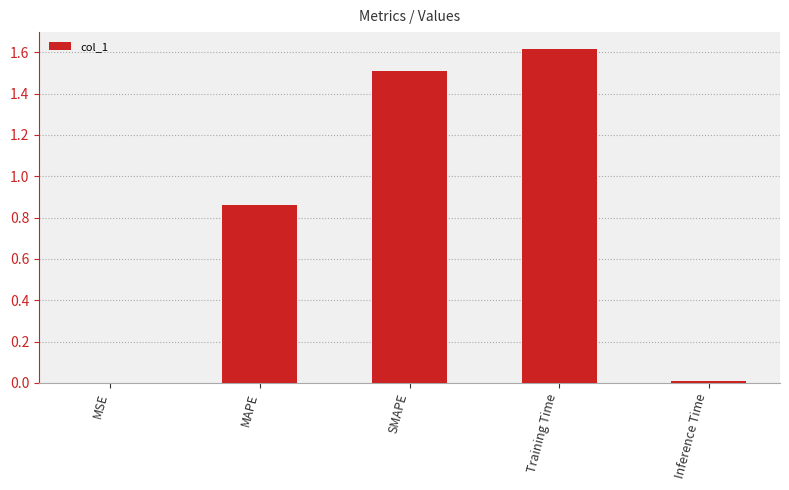

Is it true that the value at Inference Time is 0.0?

True